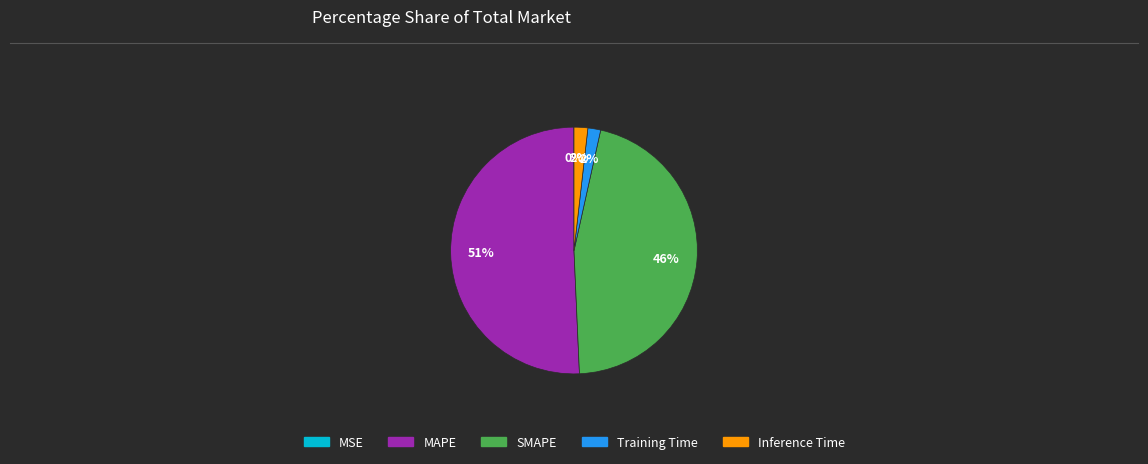

Do Inference Time and Training Time together represent more than half of the pie?

No